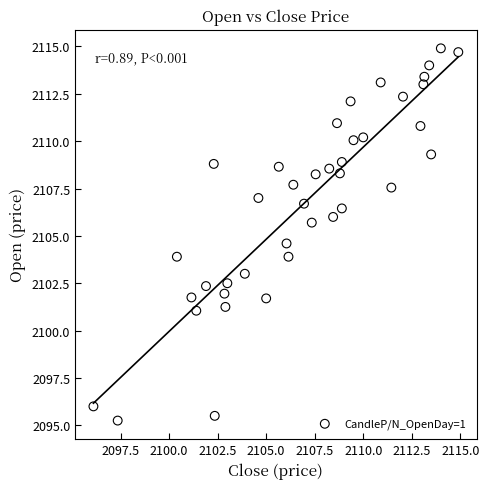

What is the range of X values (max minus min)?

18.8